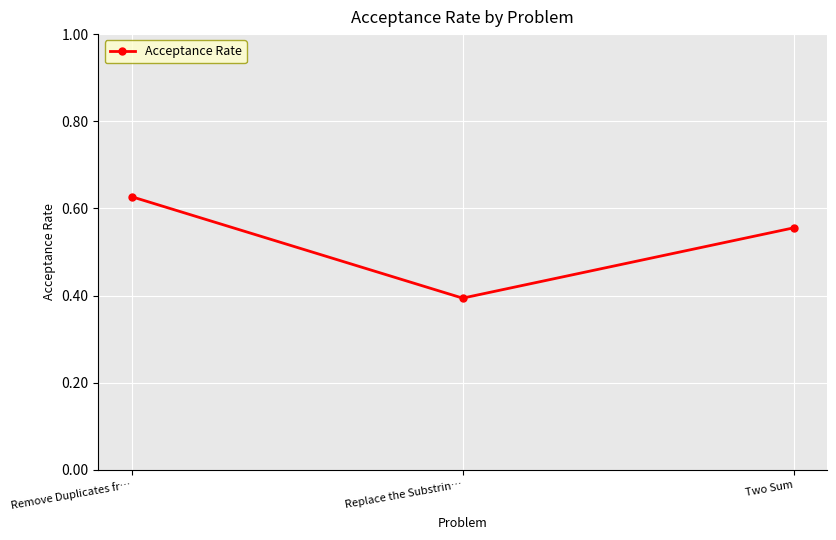

At which category does the chart reach its minimum across all series?

Replace the Substrin…